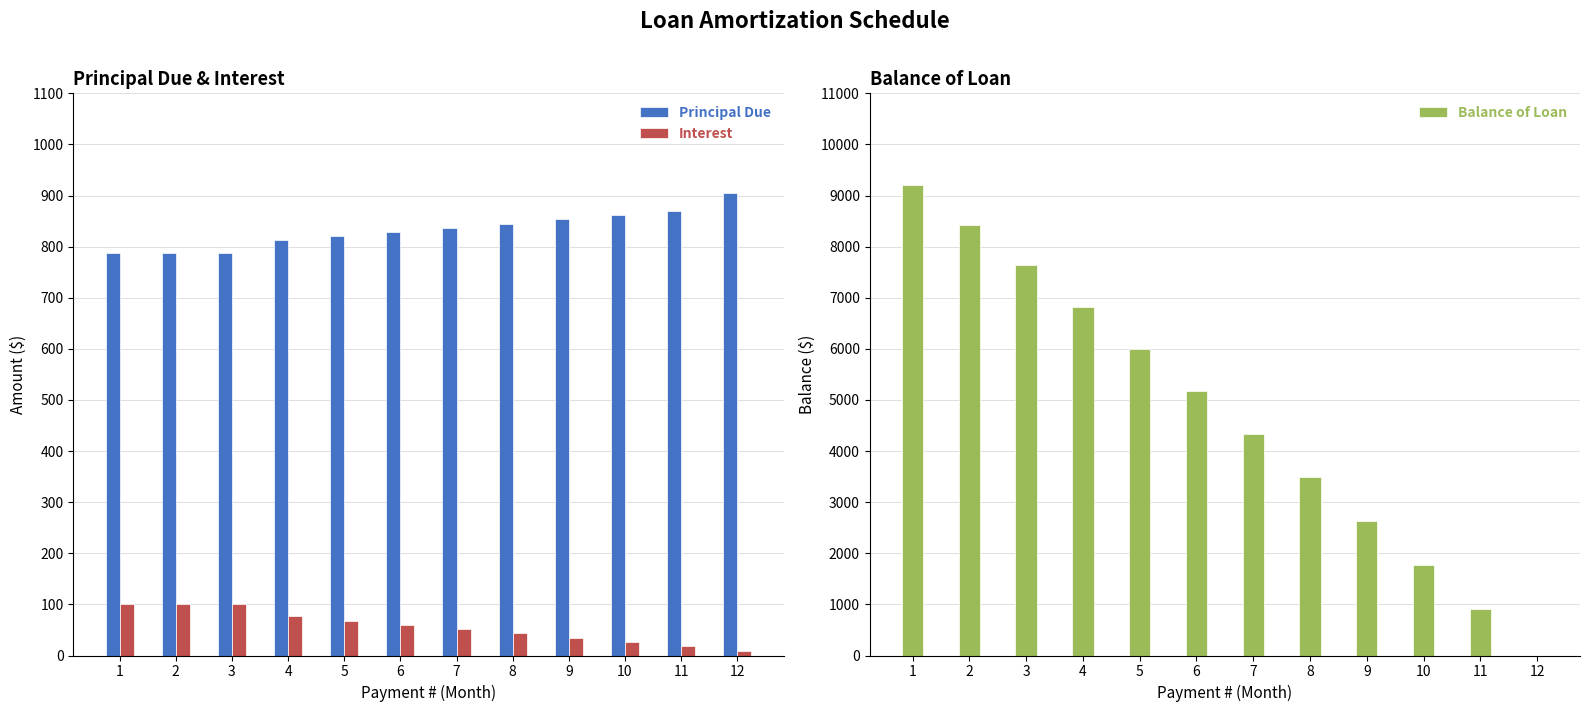

True or false: Balance of Loan has a value of 3258.5 at 12.

False